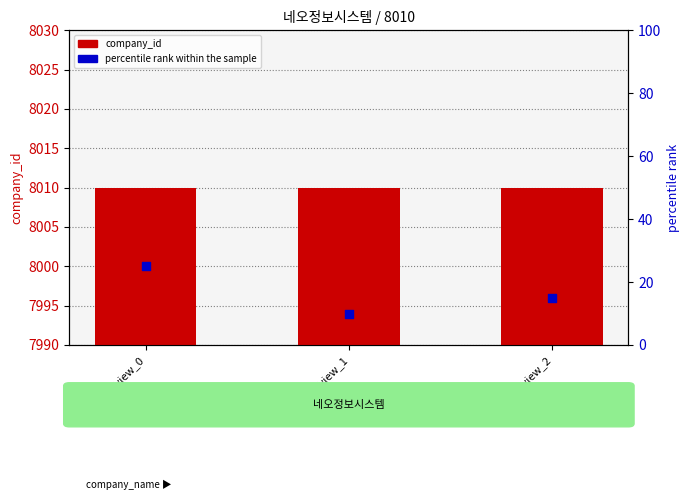

Is the value of company_id at review_2 greater than the value of percentile rank within the sample at review_1?

Yes